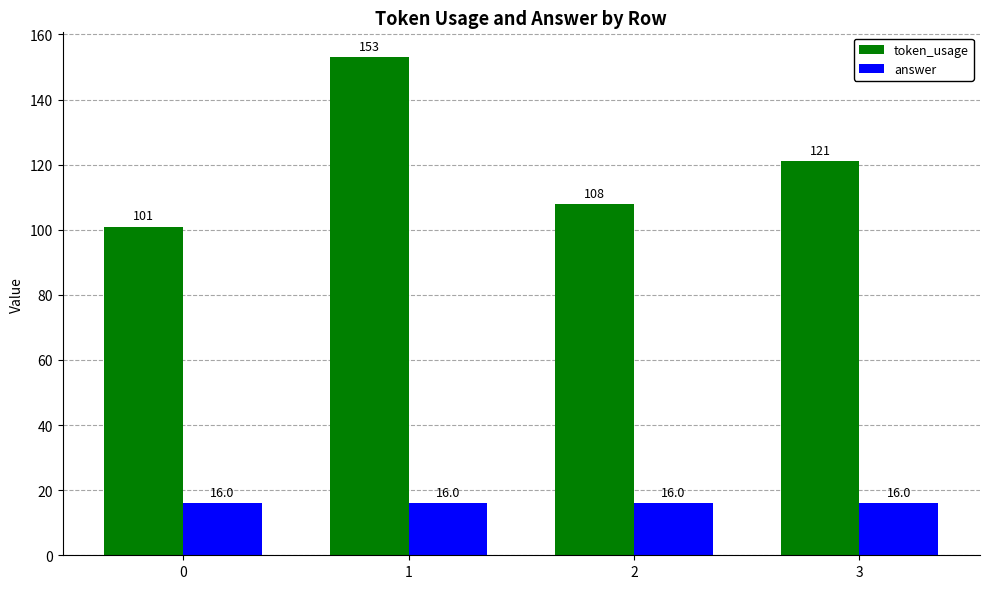

Is the value of token_usage at 3 greater than the value of answer at 2?

Yes